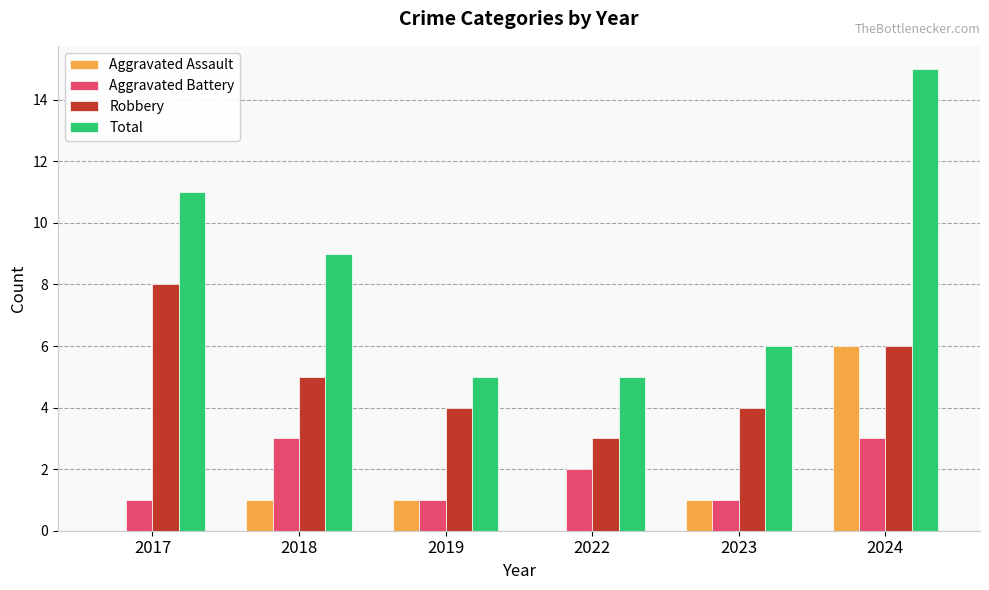

Between 2019 and 2023, which series saw the biggest shift?

Total